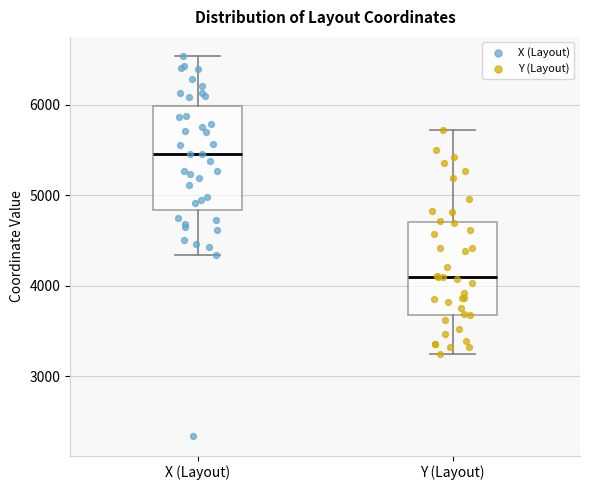

Where is the upper edge of the box for Y (Layout) on the y-axis? The values are not printed on the chart, so give them approximately, as read against the axis.

4700